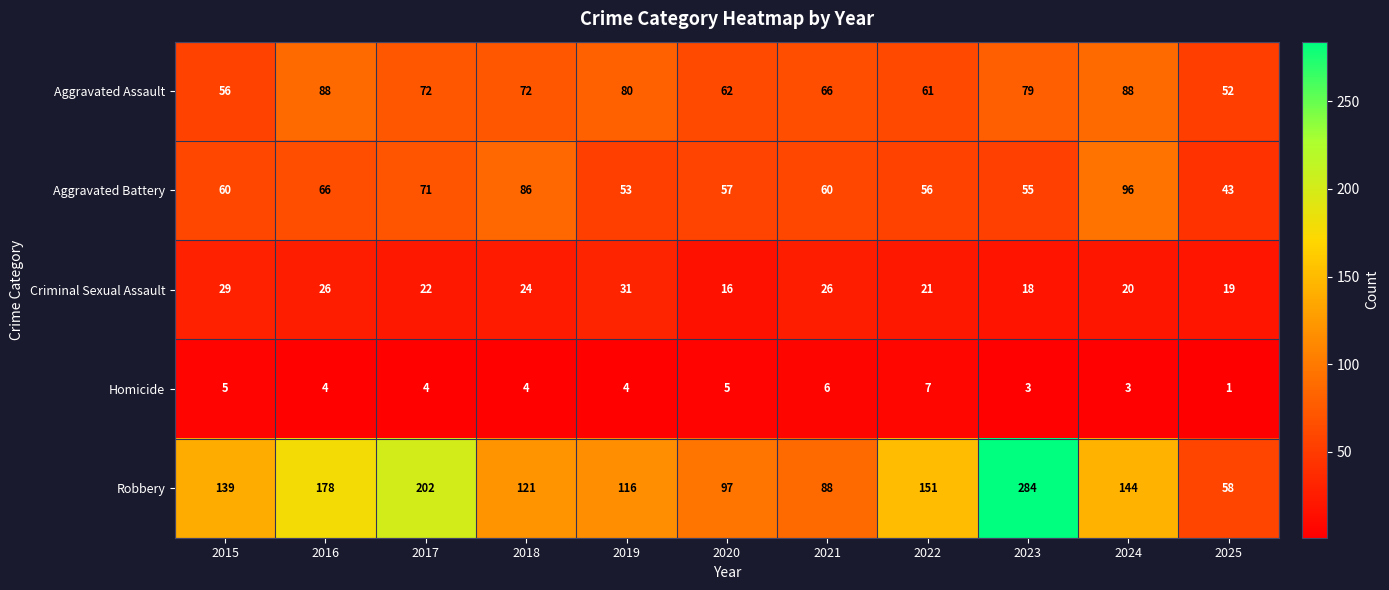

How many Homicide values are between 3 and 5?

8